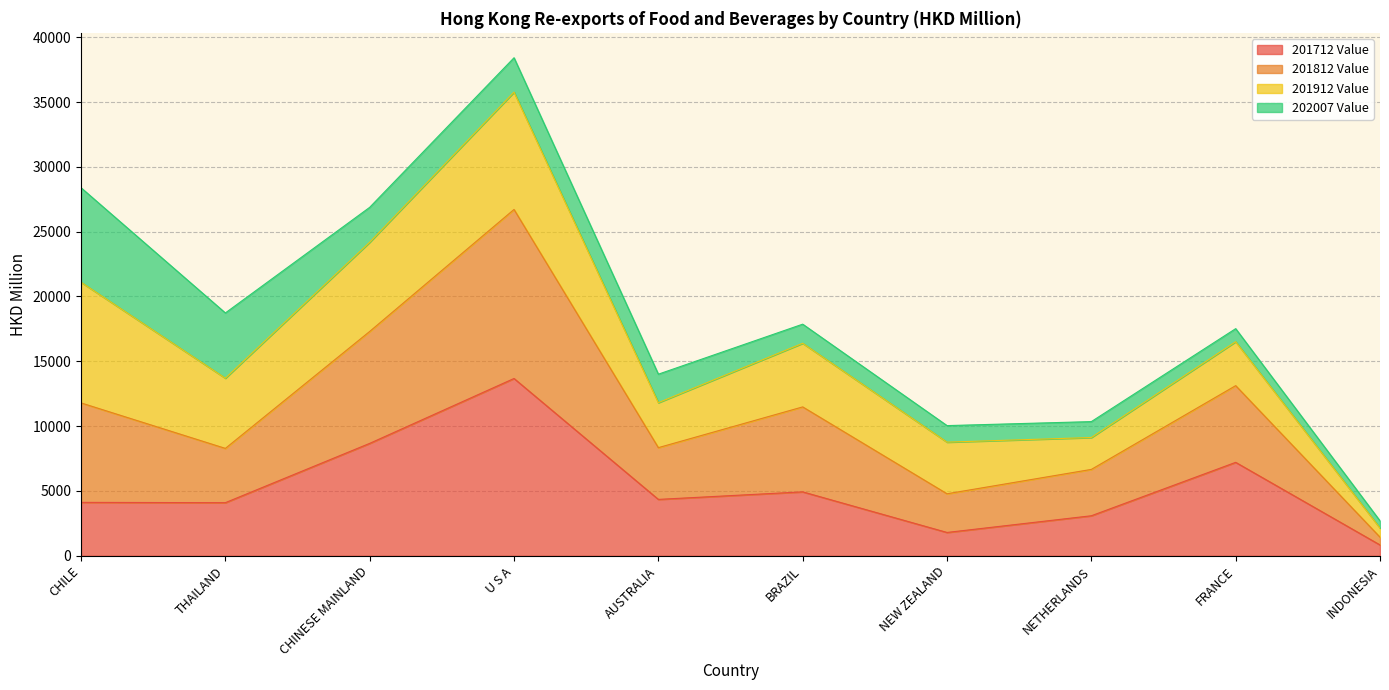

Where is the first local maximum for 201812 Value?

U S A